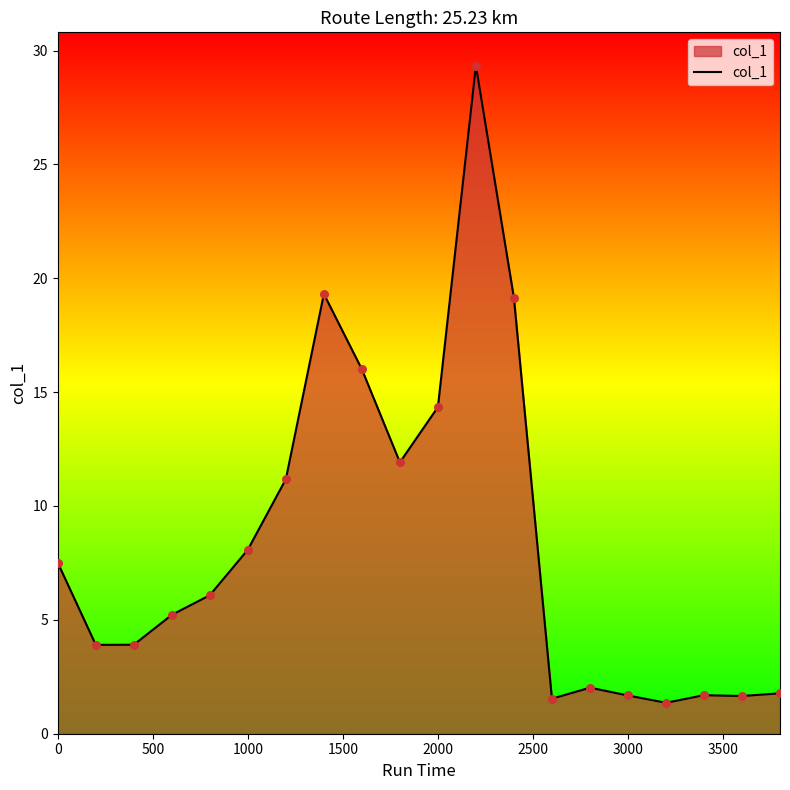

What is the difference between the maximum and minimum values?

28.0